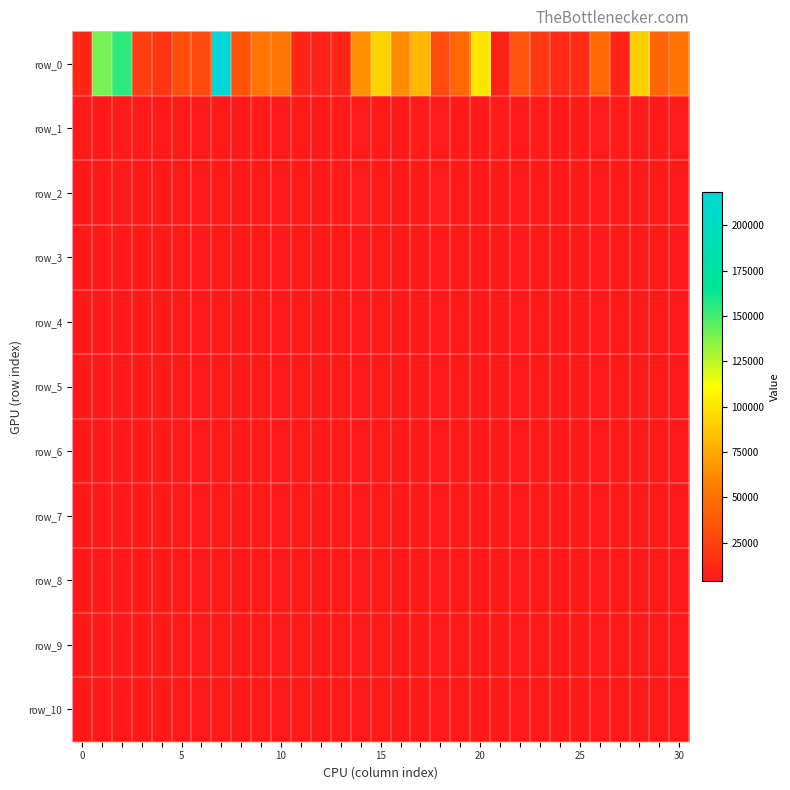

At which label does row_3 reach its minimum?

25